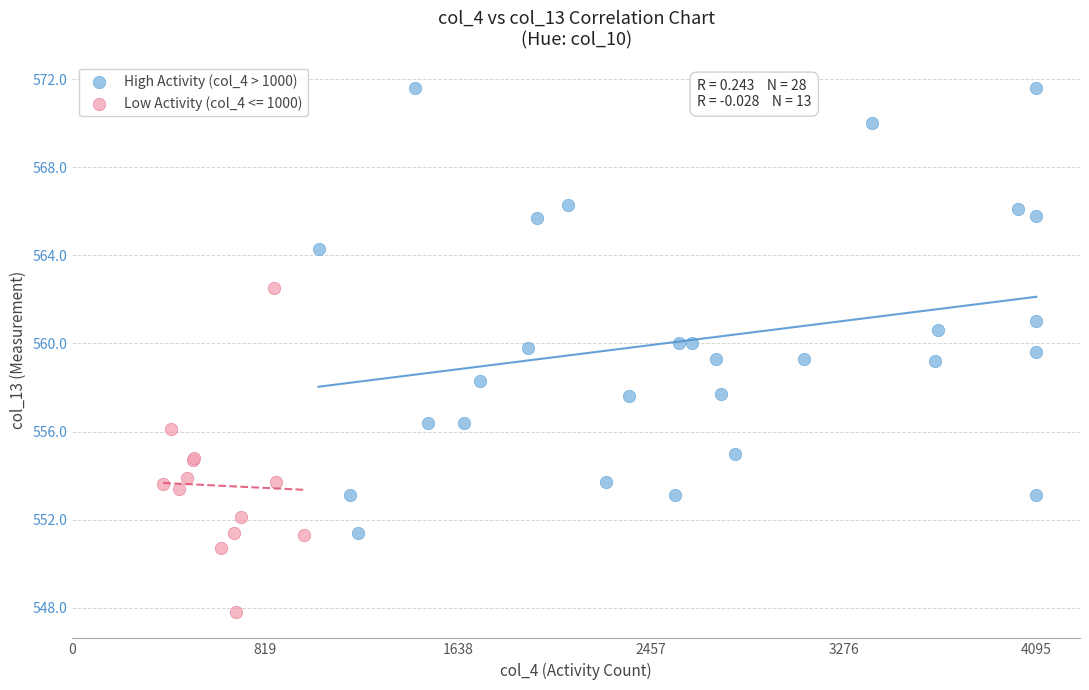

Which series reaches the minimum Y coordinate?

Low Activity (col_4 <= 1000)